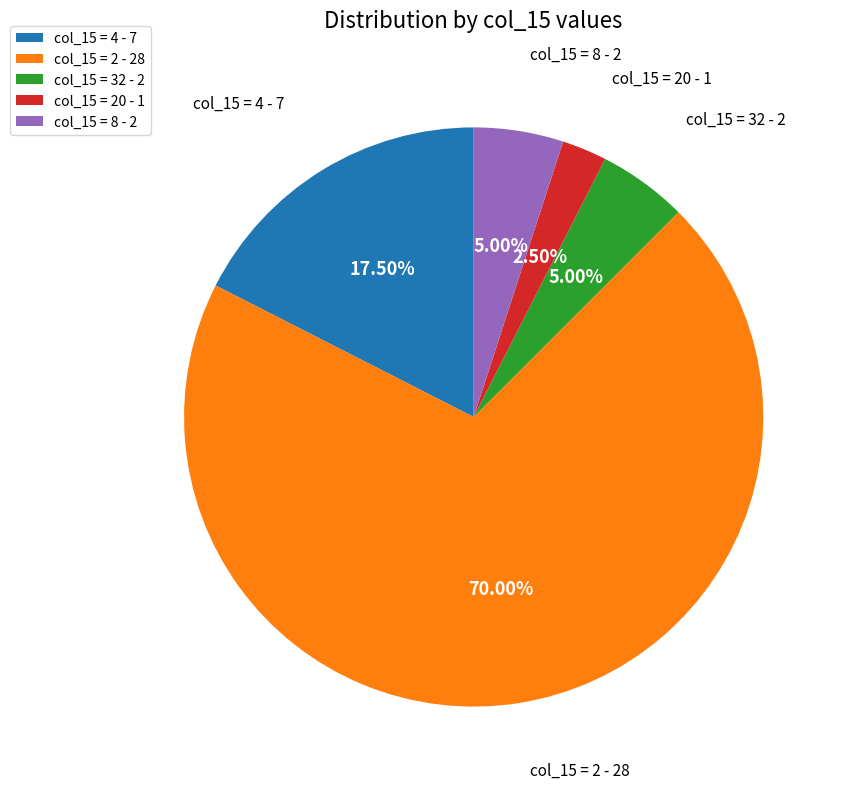

Which category accounts for the majority?

col_15 = 2 - 28